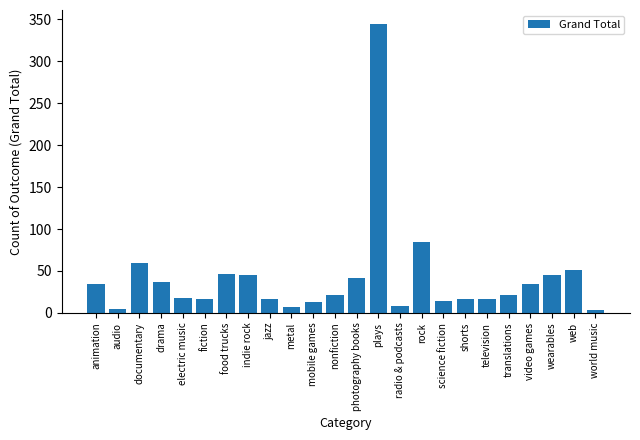

The chart shows a value of 5 at nonfiction. True or false?

False